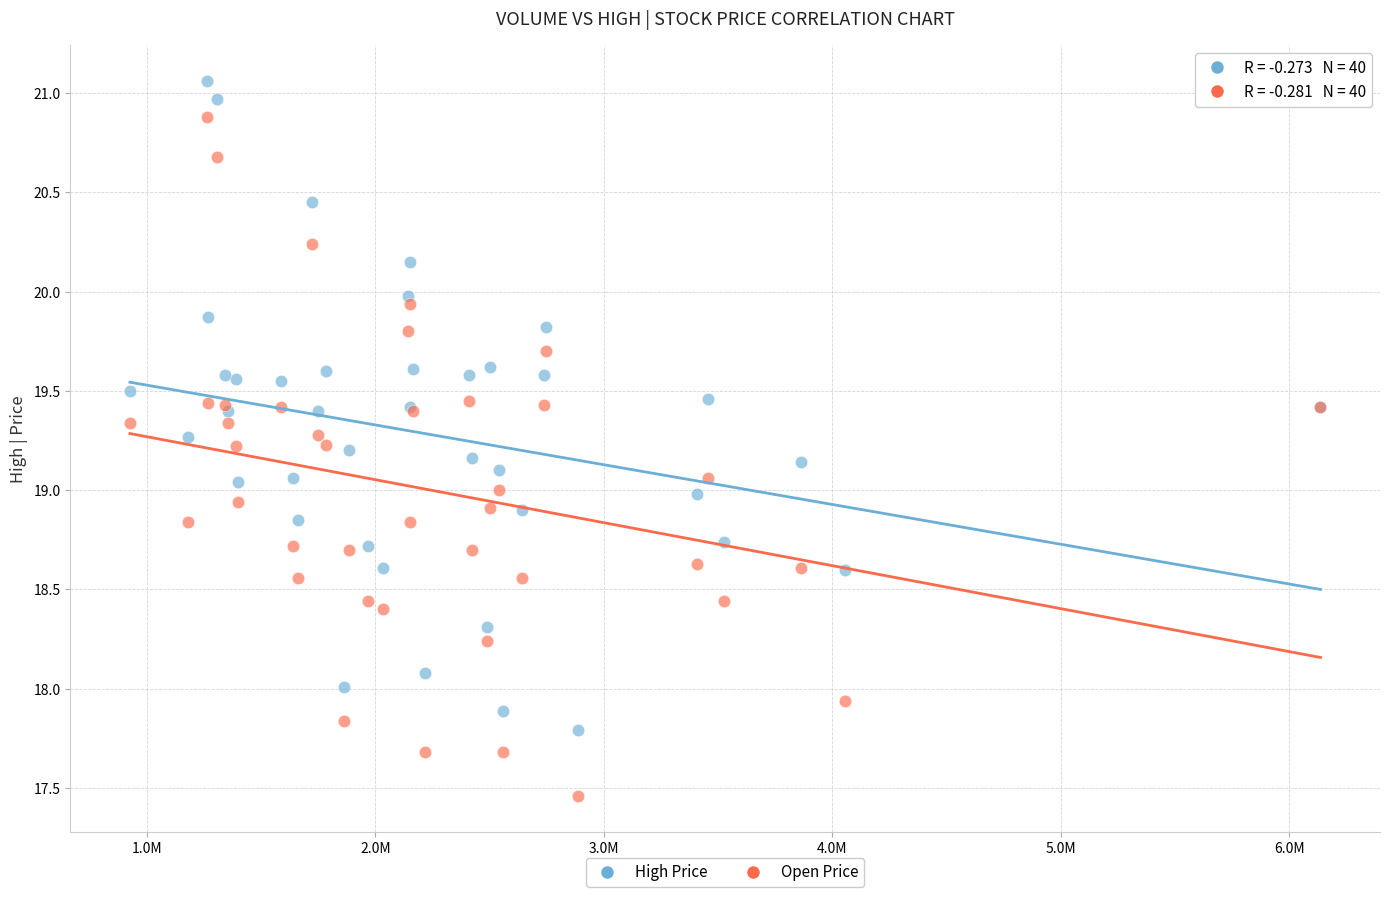

What are all the series names shown in the legend?

High Price, Open Price